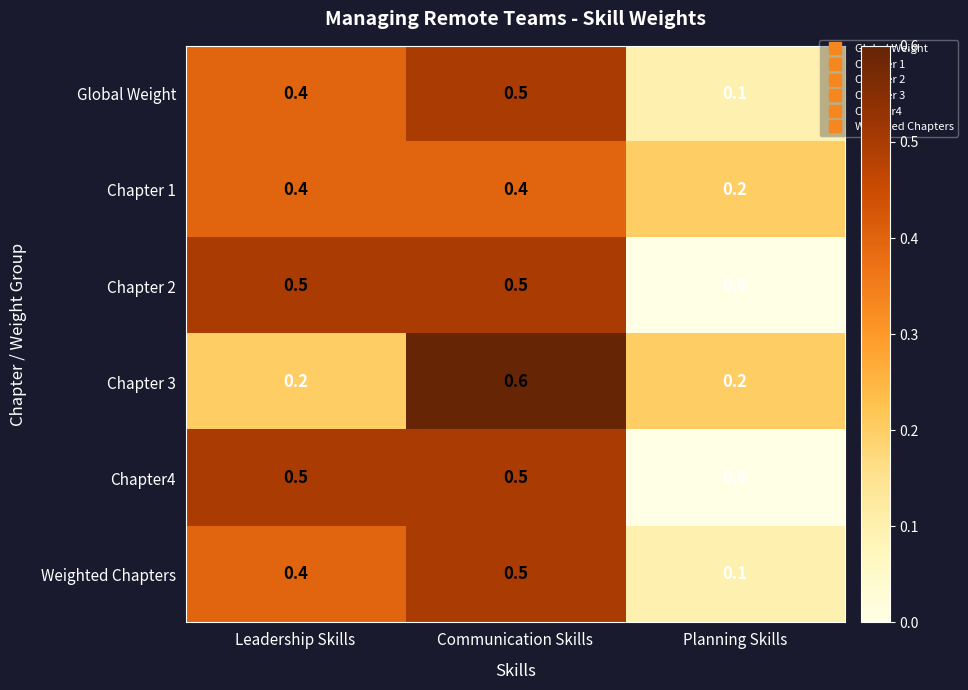

How many Chapter4 values are between 0 and 1?

3